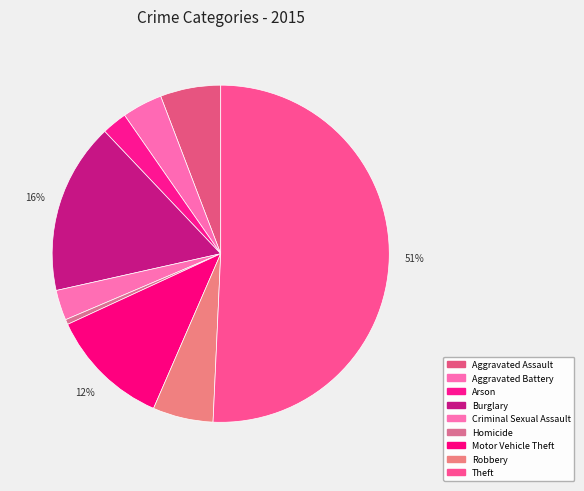

How many slices are in this pie chart?

9